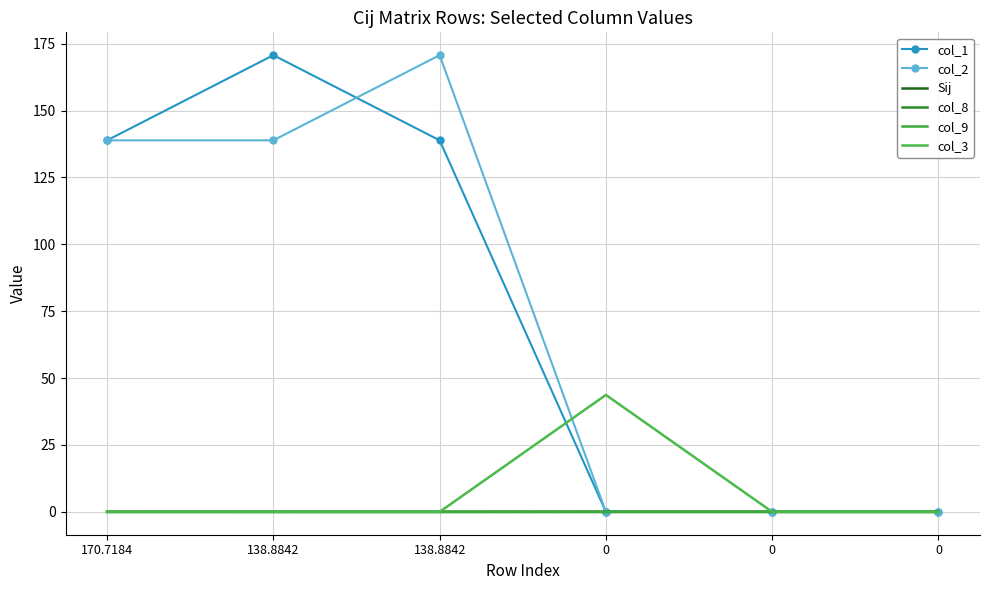

How many lines are shown in the chart?

6